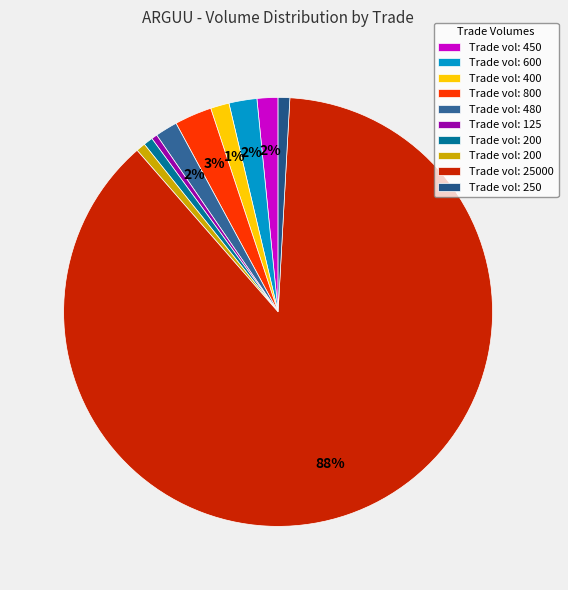

How many segments does this pie chart have?

10